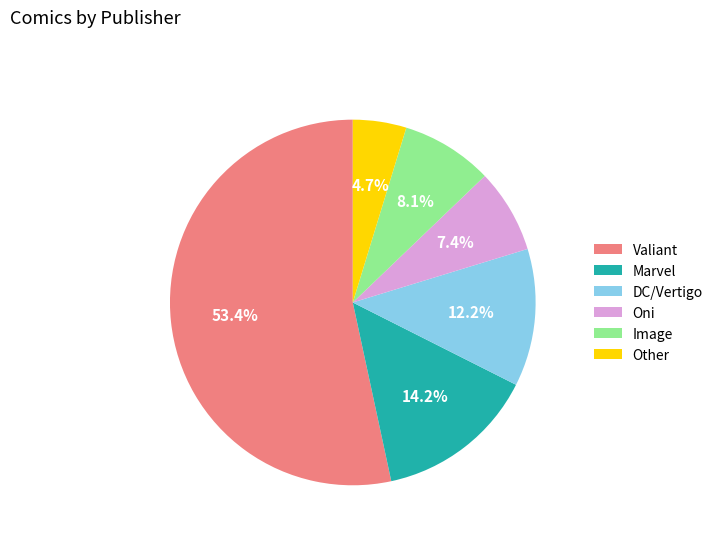

Rank the categories by value from highest to lowest.

Valiant, Marvel, DC/Vertigo, Image, Oni, Other